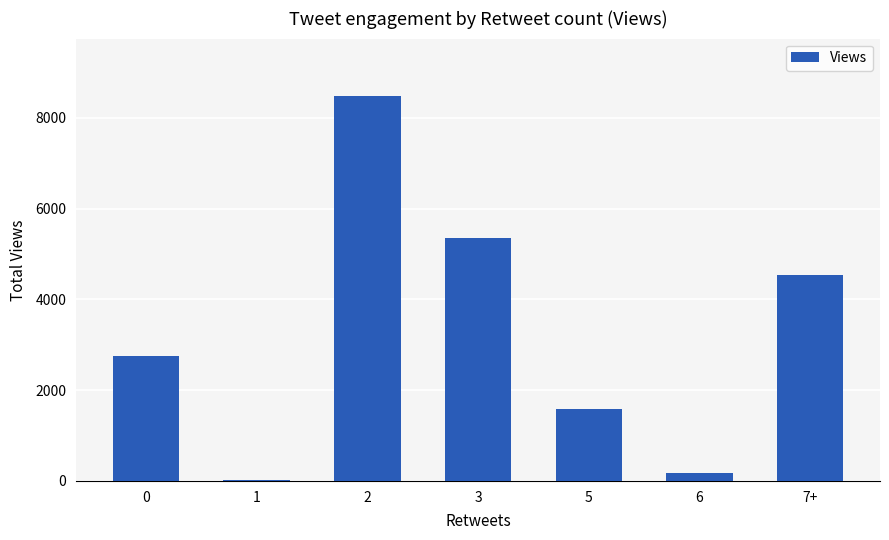

How many distinct data groups are displayed?

1